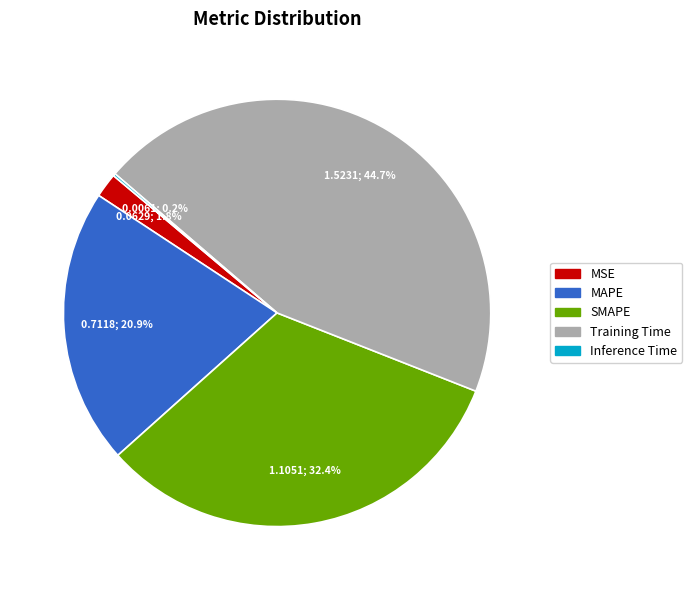

Do MSE and MAPE together represent more than half of the pie?

No